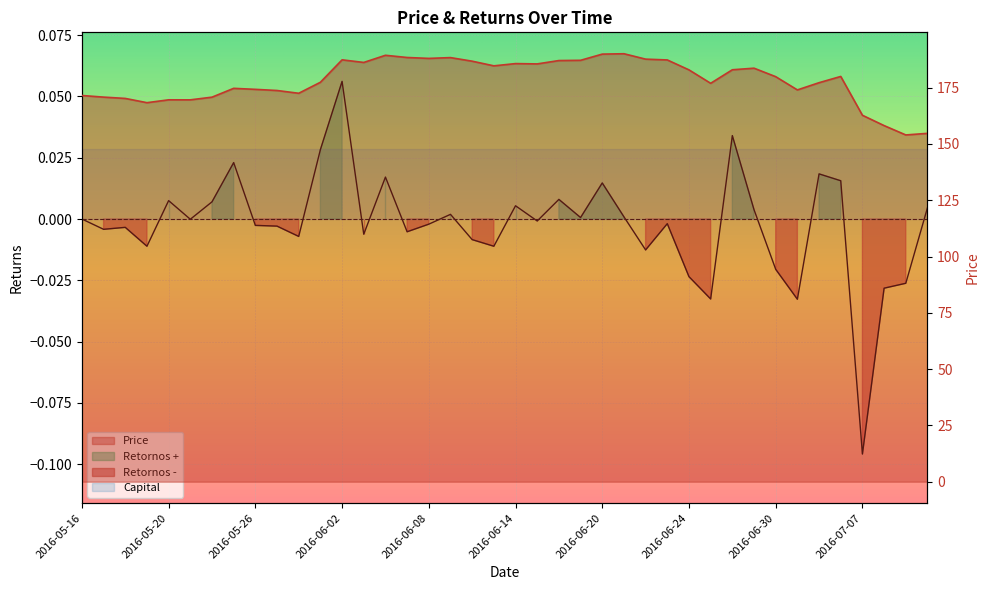

Is it true that the value at 2016-06-29 is 94.8?

False